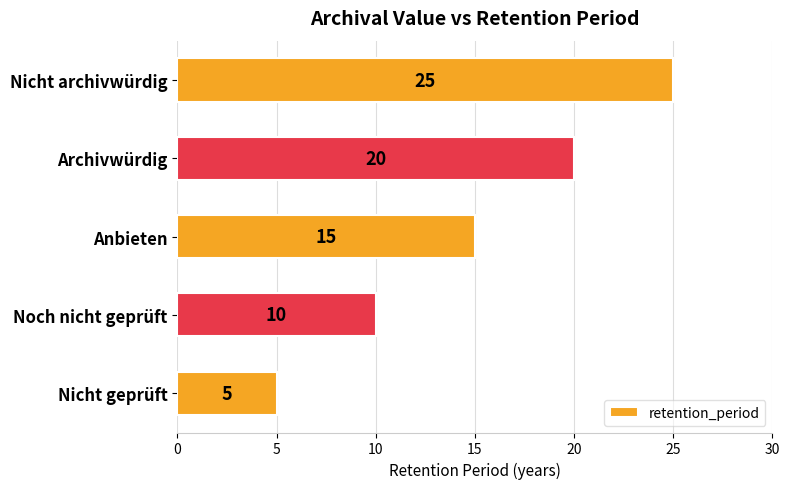

The value at Anbieten is 15. True or false?

True